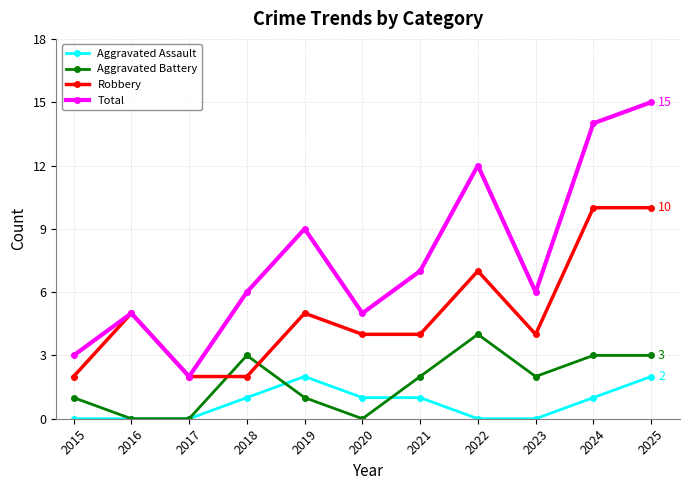

Which series has the widest spread of values?

Total